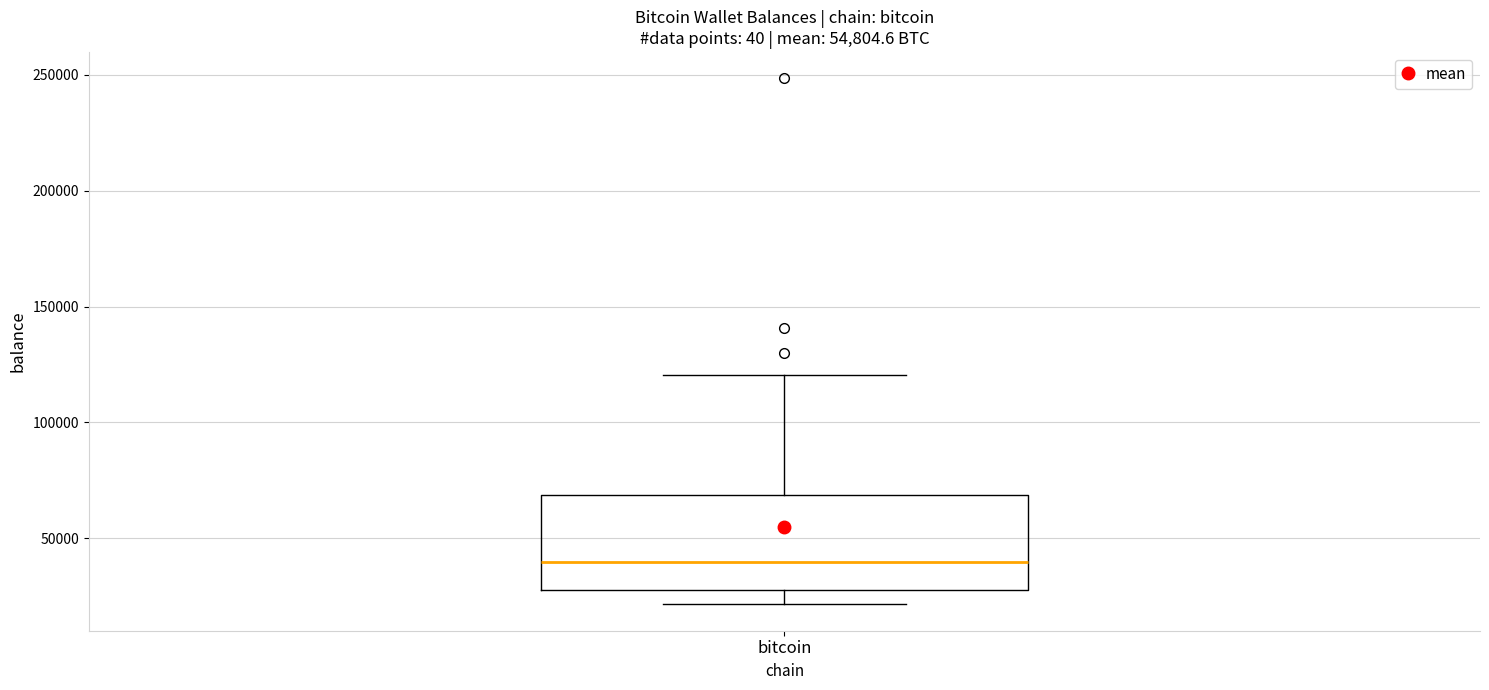

Where does the upper whisker of the box for bitcoin end on the y-axis? The values are not printed on the chart, so give them approximately, as read against the axis.

120000